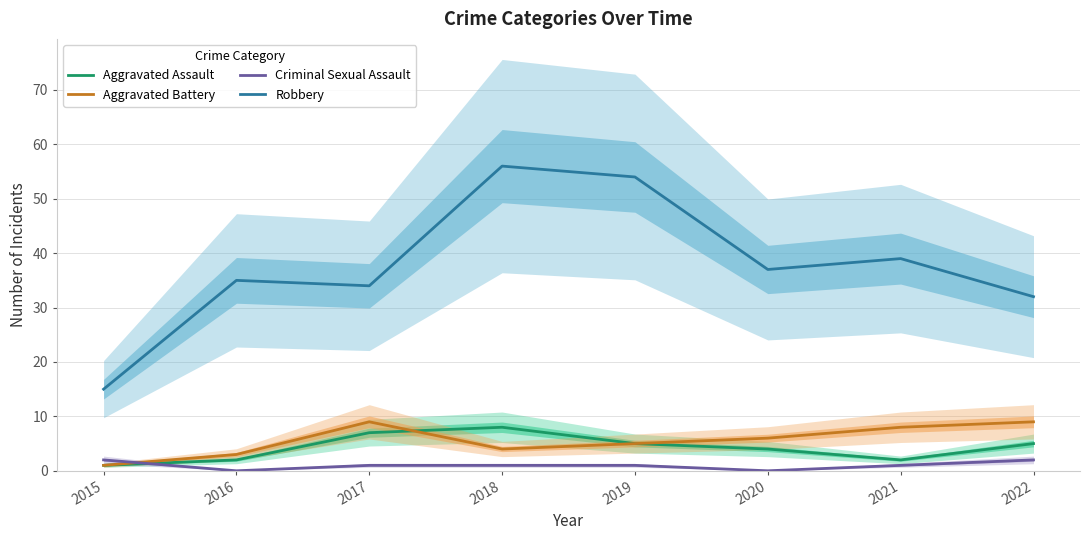

Reading left to right, transcribe all the data shown in this chart.

Aggravated Assault: 1	2	7	8	5	4	2	5
Aggravated Battery: 1	3	9	4	5	6	8	9
Criminal Sexual Assault: 2	0	1	1	1	0	1	2
Robbery: 15	35	34	56	54	37	39	32